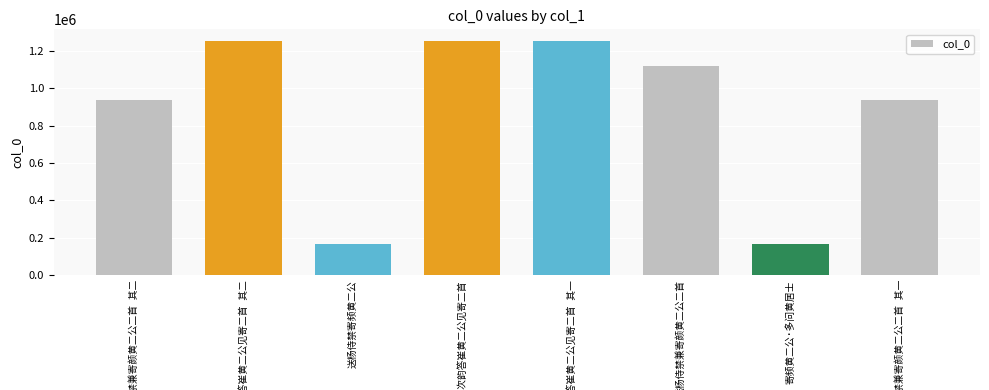

How many data points are less than 1119028?

4